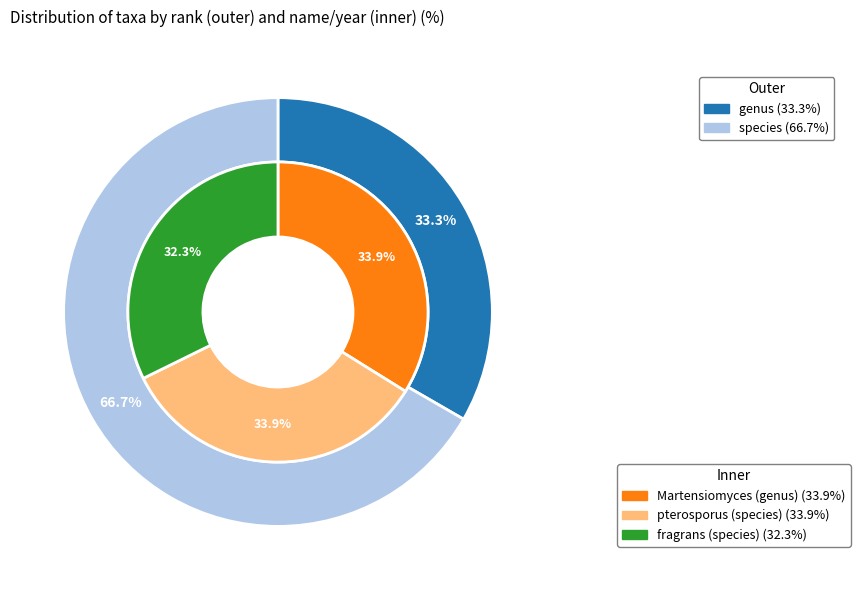

Does fragrans (species) account for over 50% of the chart?

No